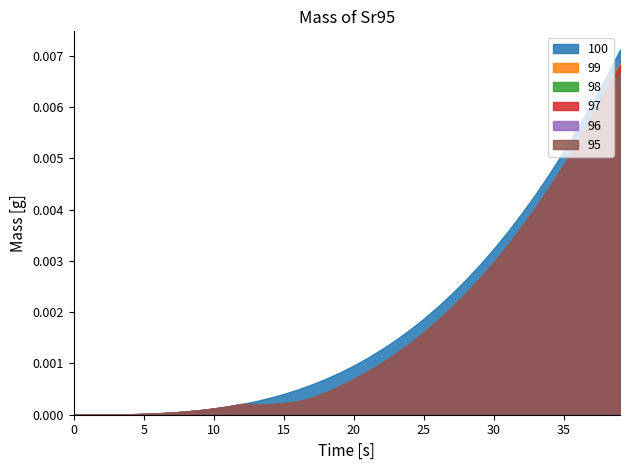

True or false: 95 has more than 2 points higher than both neighbors.

False